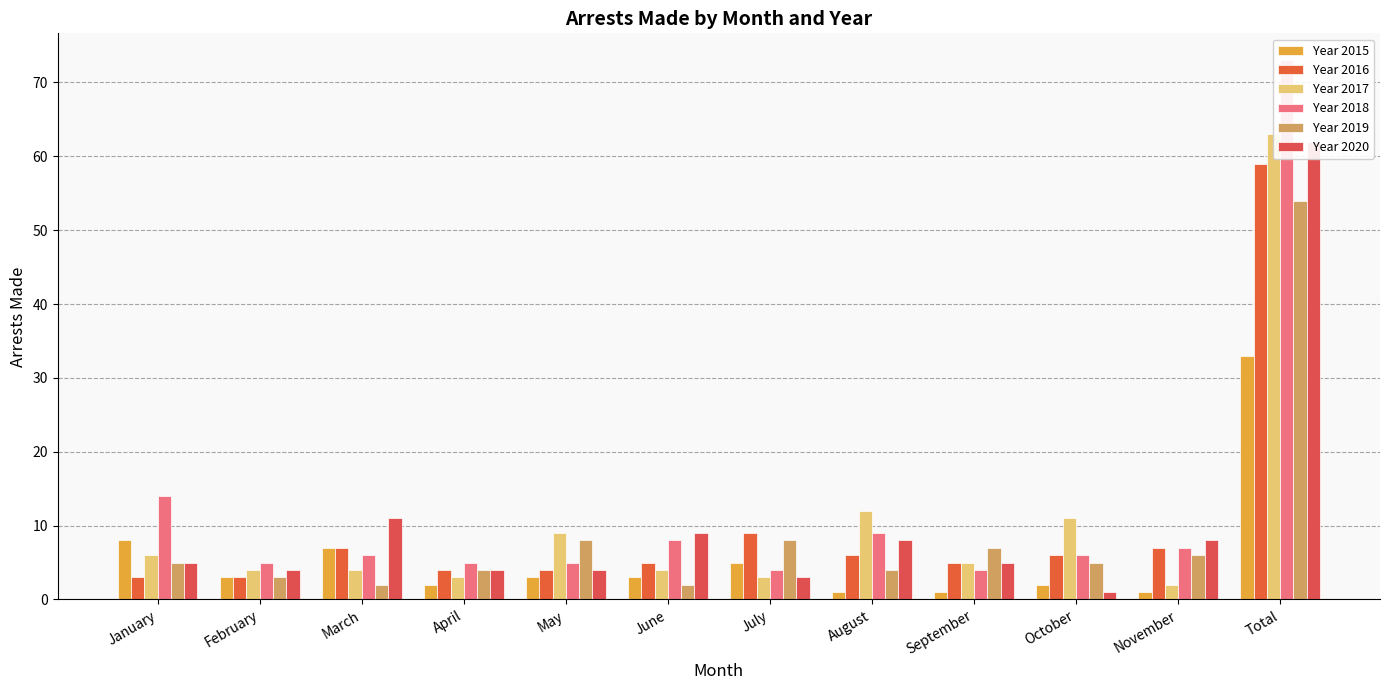

True or false: Year 2019 has a value of 5 at October.

True